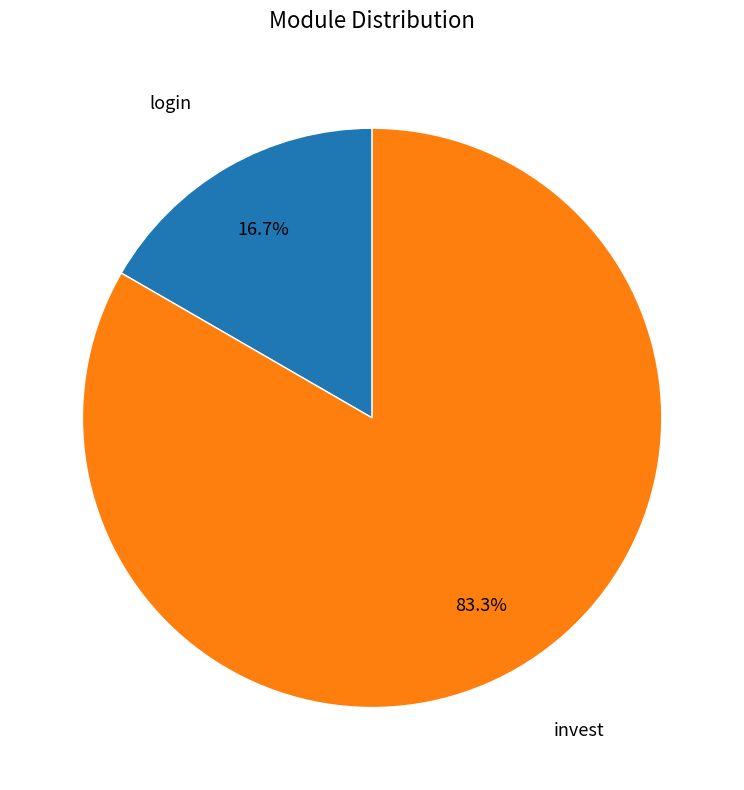

Count the number of slices in the pie.

2